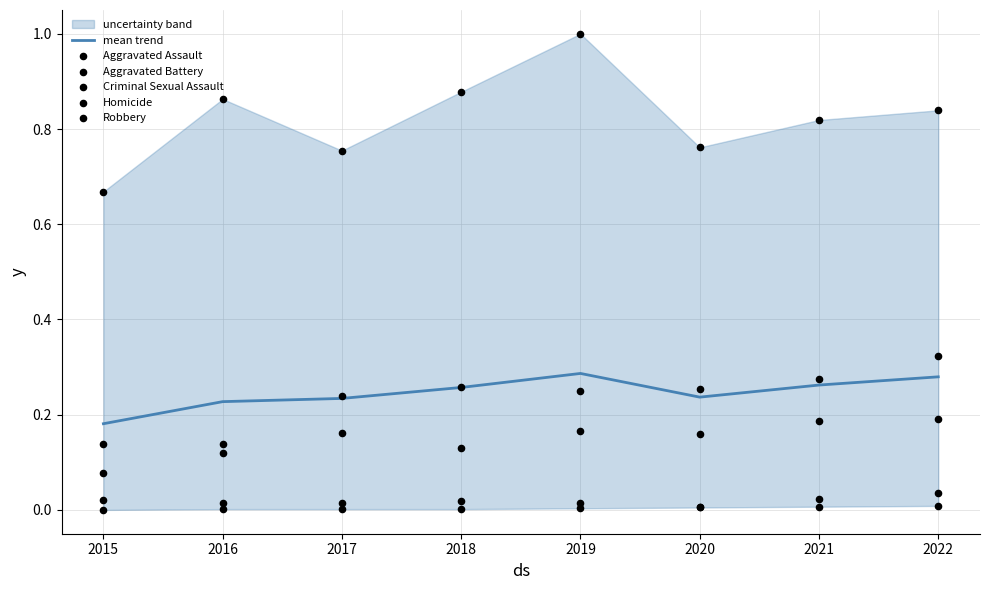

At which category is the sum across all series the highest?

2019